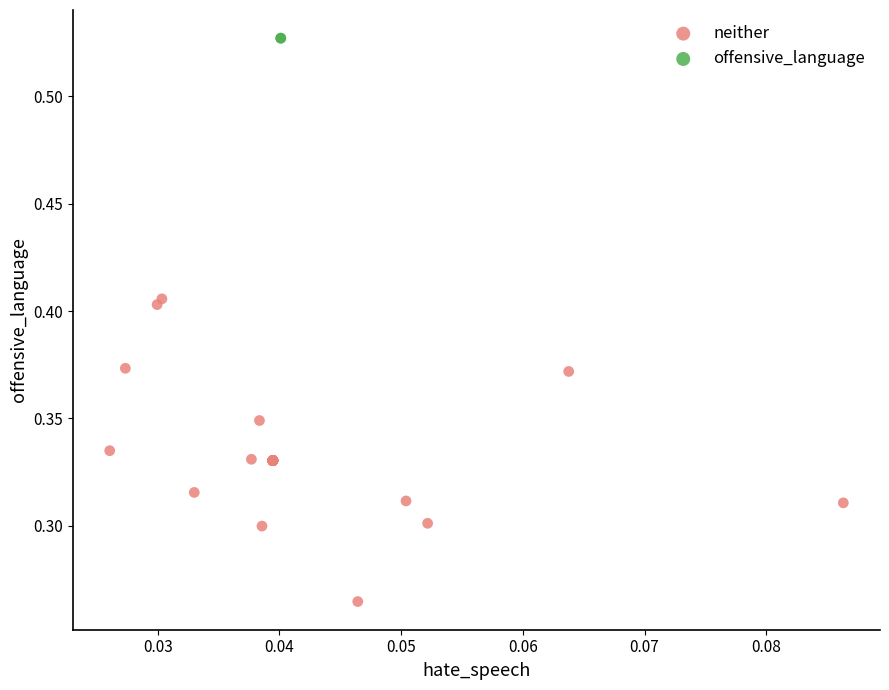

Which series contains the highest Y value?

offensive_language